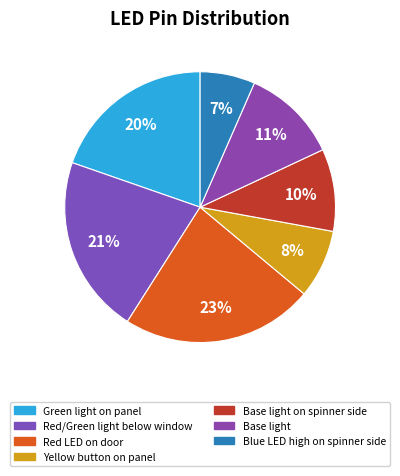

Is there any slice that represents more than half of the pie?

No